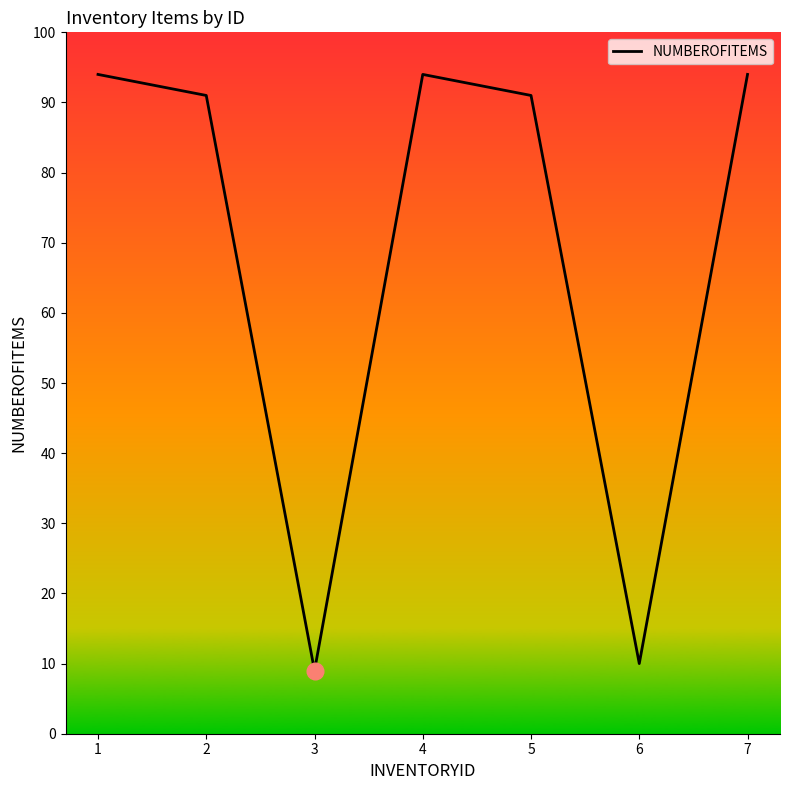

How many distinct data groups are displayed?

1